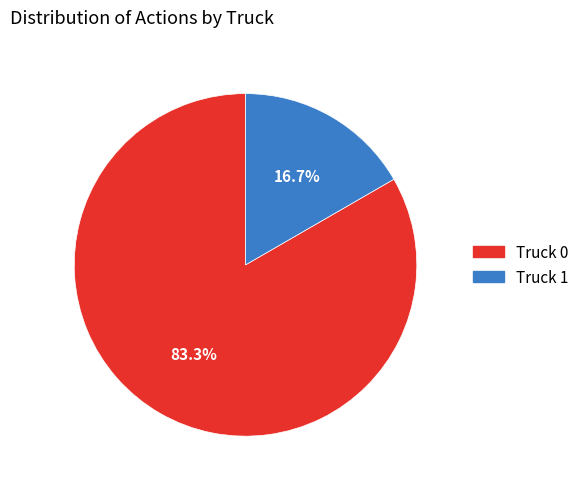

Which slice is the largest?

Truck 0